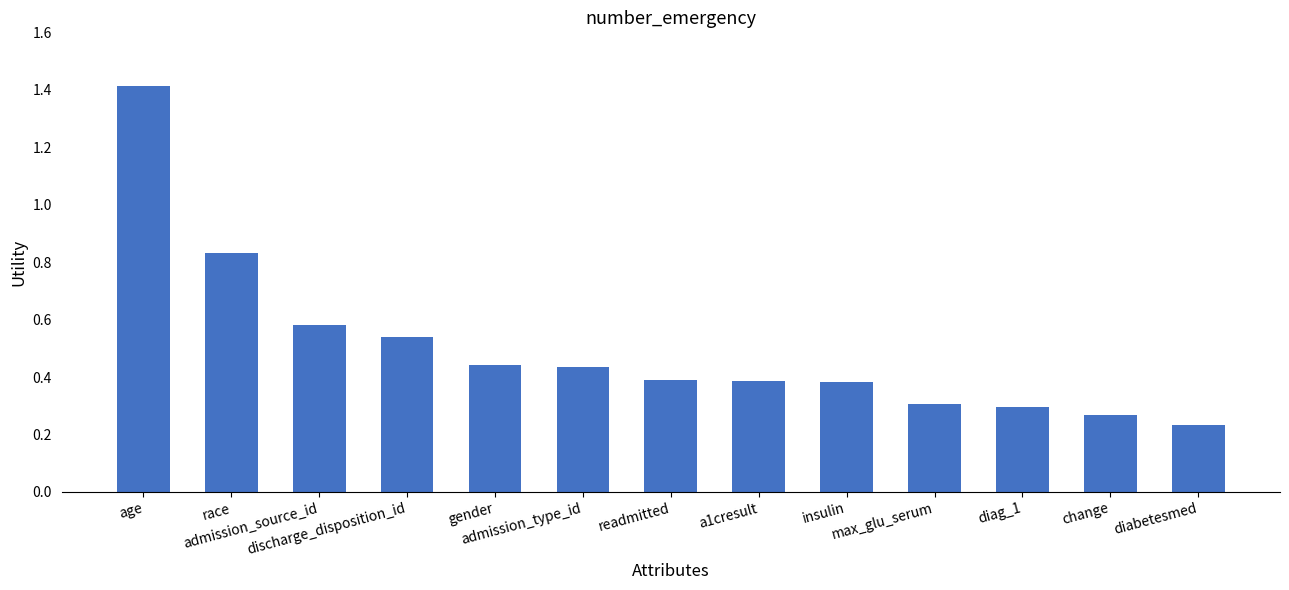

Count the values in the range 0 to 1.

12